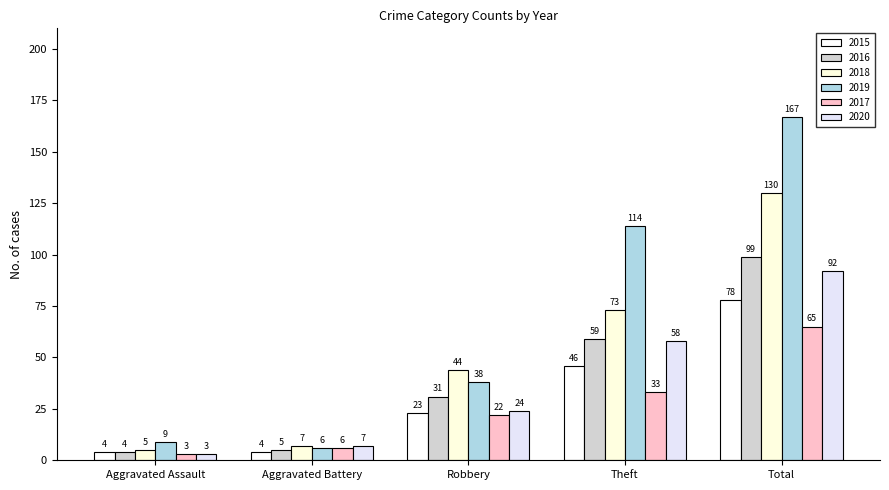

What is the average value of the 2015 series?

31